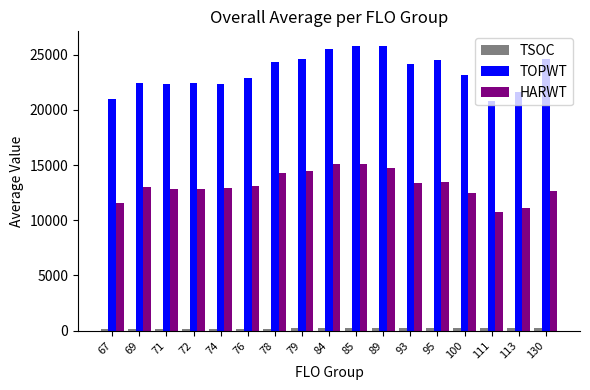

How many bars are there in each group?

3